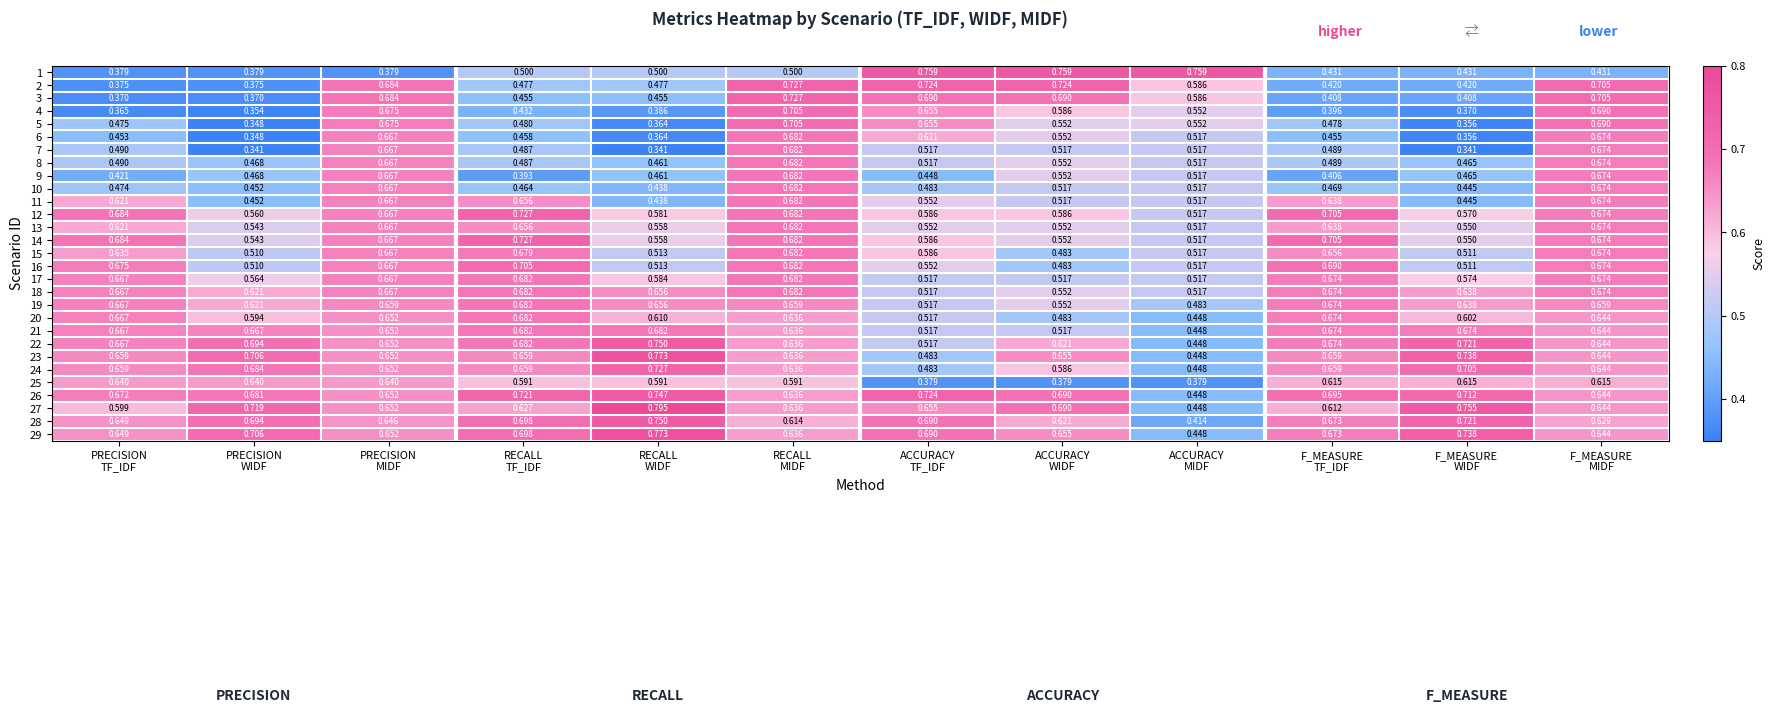

How many series are shown in this chart?

29